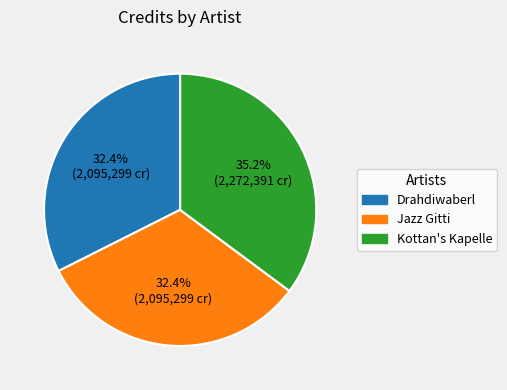

Does any single category account for the majority?

No